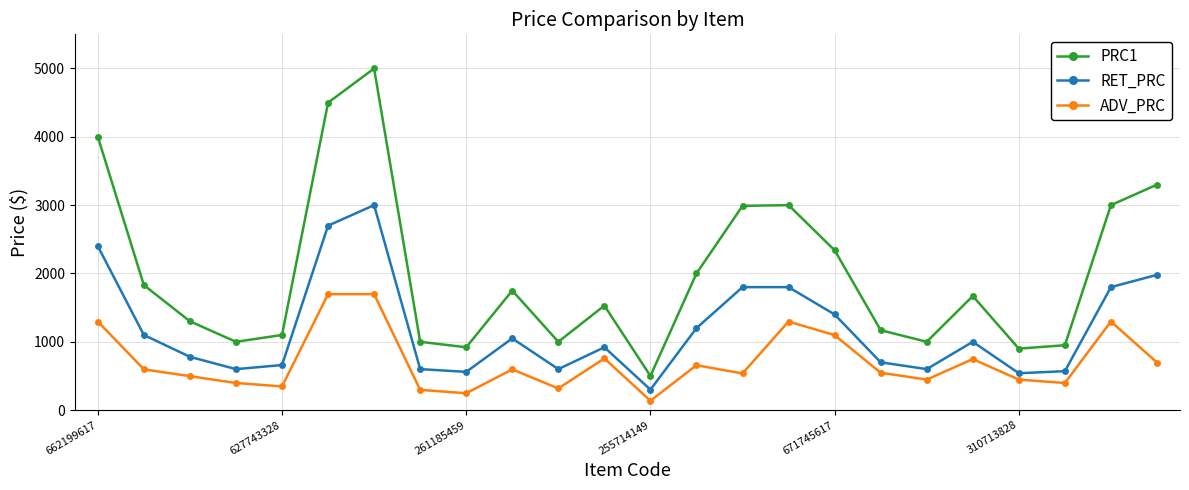

What is the value of the ADV_PRC point at the 19th from the left?

447.0